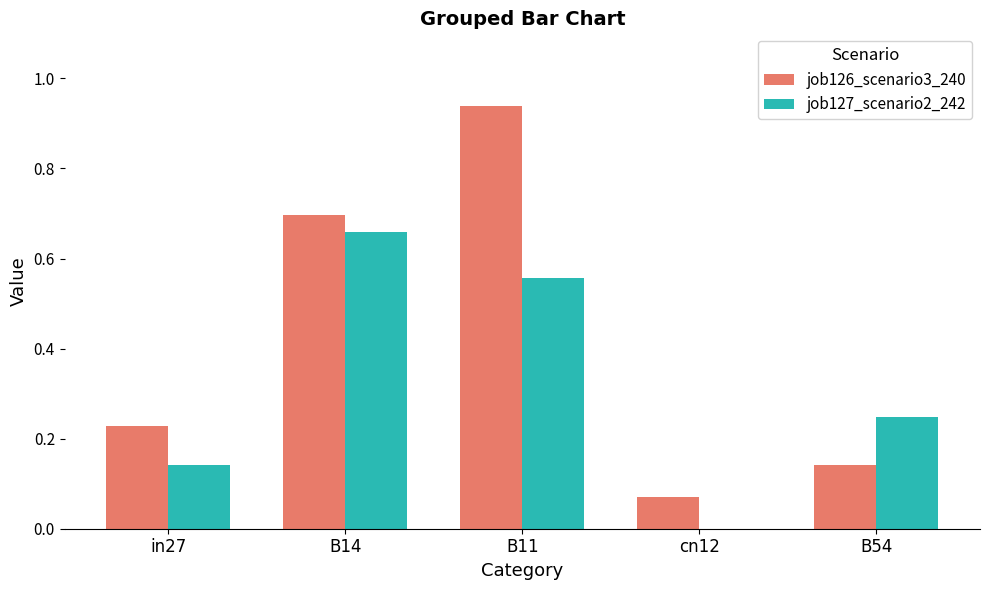

Does the chart contain stacked bars?

No